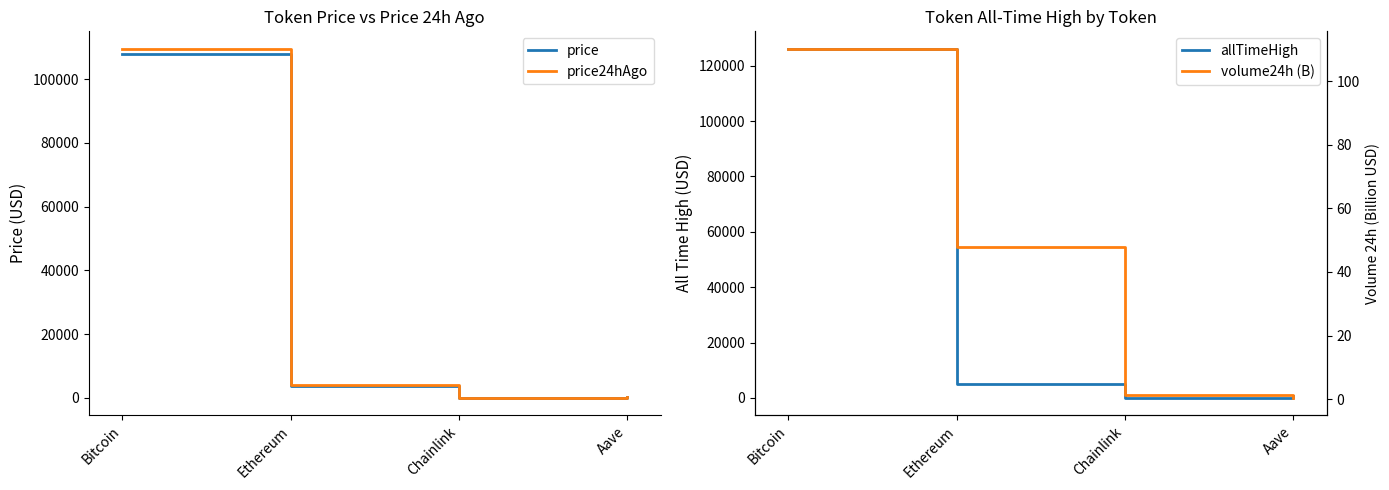

Which series changed the most between Ethereum and Aave?

allTimeHigh